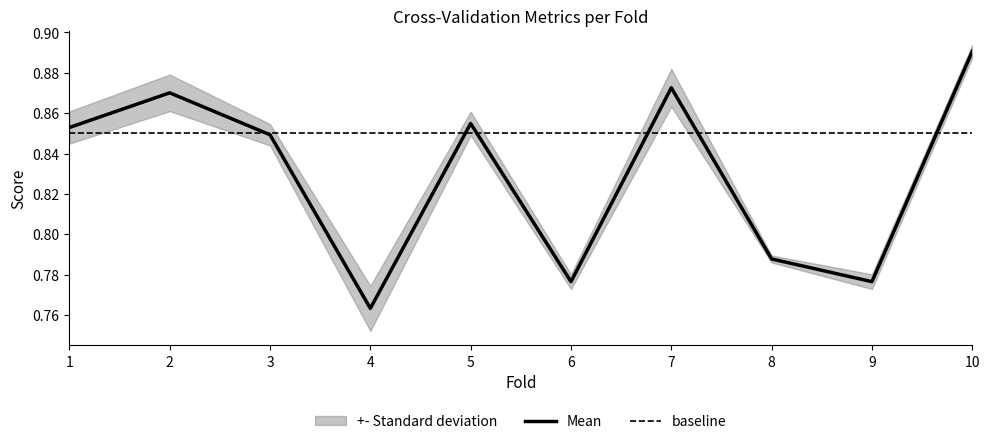

Which category has the lowest value in the auc series?

4